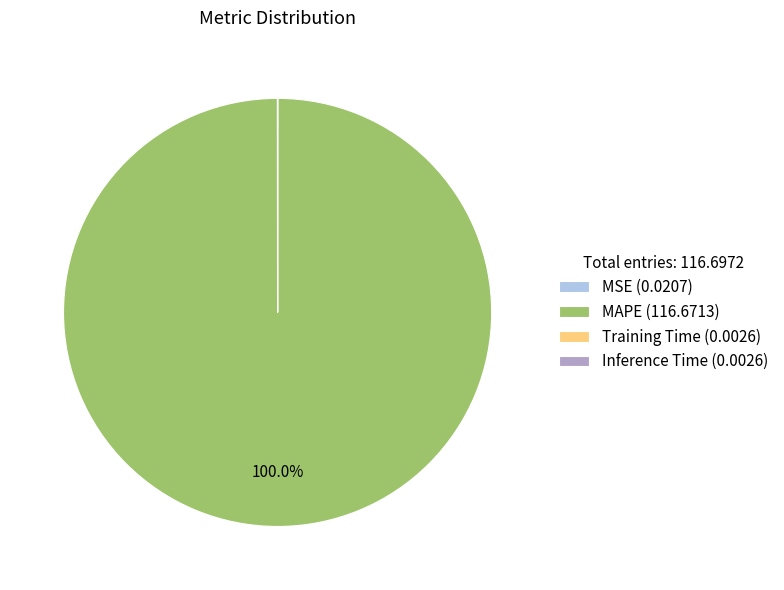

Which category has the biggest portion of the pie?

MAPE (116.6713)